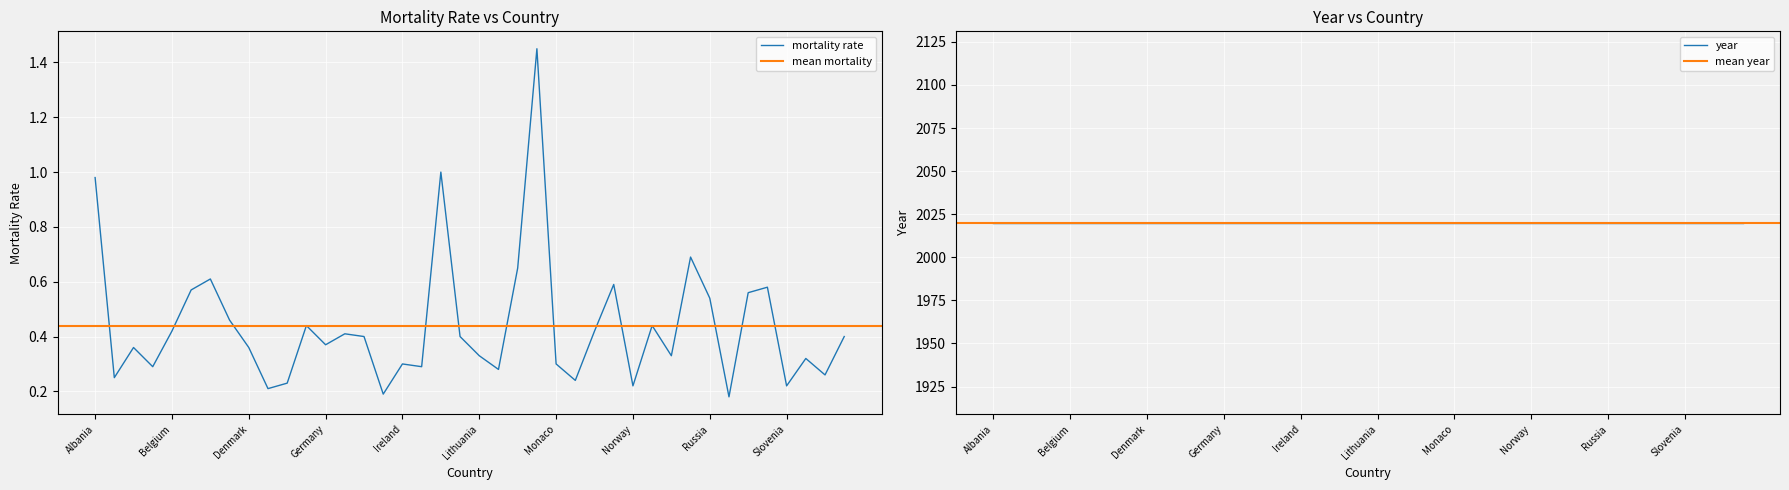

Which has a higher value, Bosnia and Herzegovina or Finland?

Bosnia and Herzegovina